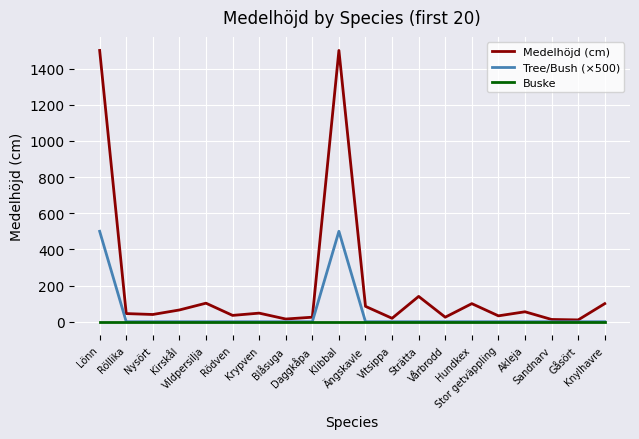

What is the total value across all series at Klibbal?

2000.0